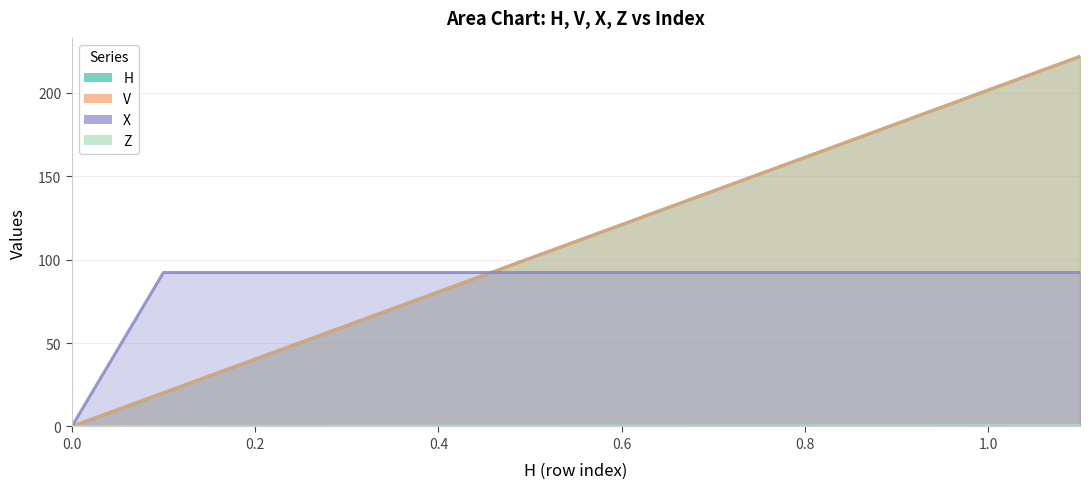

Reading left to right, extract all data points from this chart.

H: 0.0	20.2	40.3	60.5	80.6	100.8	120.9	141.1	161.2	181.4	201.5	221.7
V: 0.0	20.2	40.3	60.5	80.6	100.8	120.9	141.1	161.2	181.4	201.5	221.7
Z: 0.0	0.1	0.1	0.1	0.2	0.2	0.3	0.3	0.4	0.5	0.5	0.6
X: 0.0	92.2	92.2	92.2	92.2	92.2	92.2	92.2	92.2	92.2	92.2	92.2